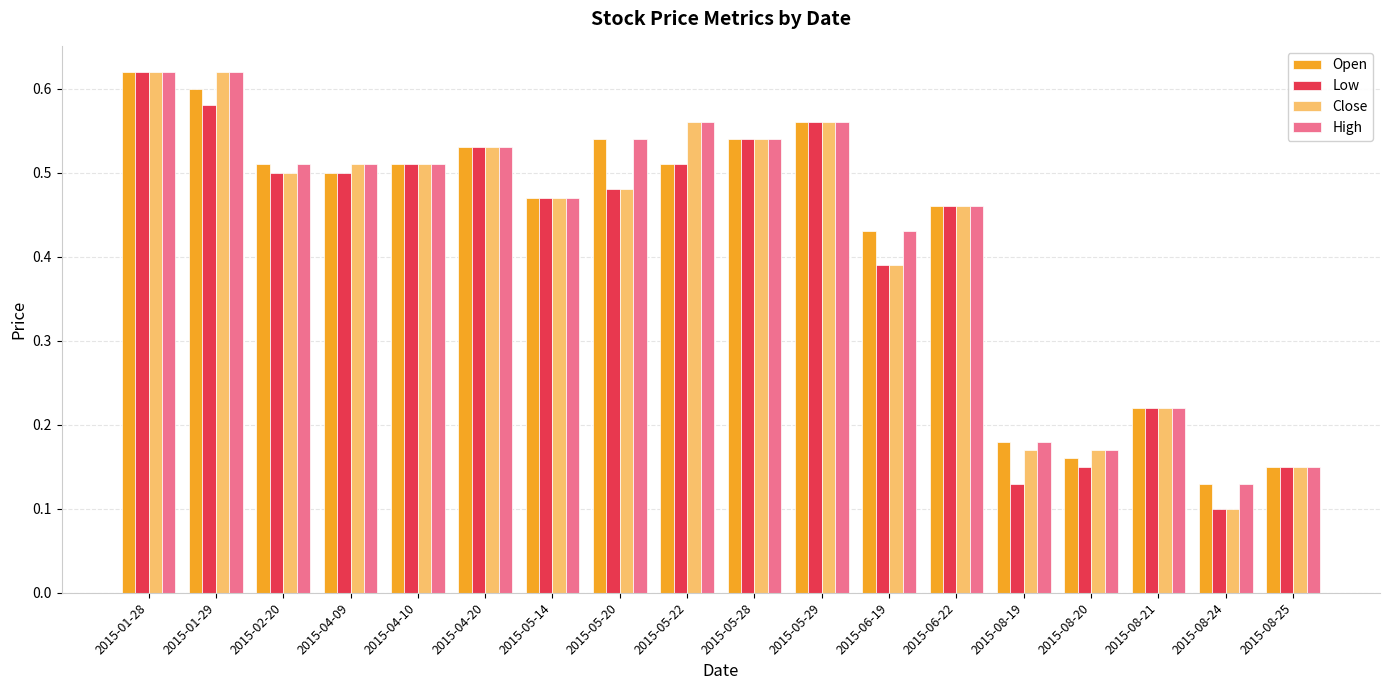

At how many categories does at least one series exceed 0?

18